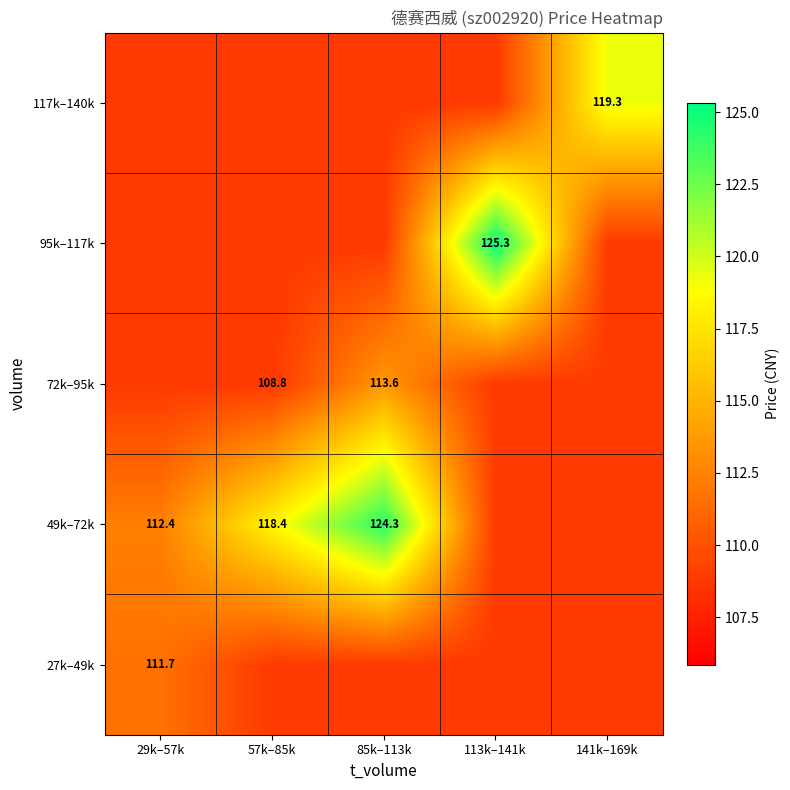

Rank the series by their maximum value, from lowest to highest.

27k–49k, 72k–95k, 117k–140k, 49k–72k, 95k–117k